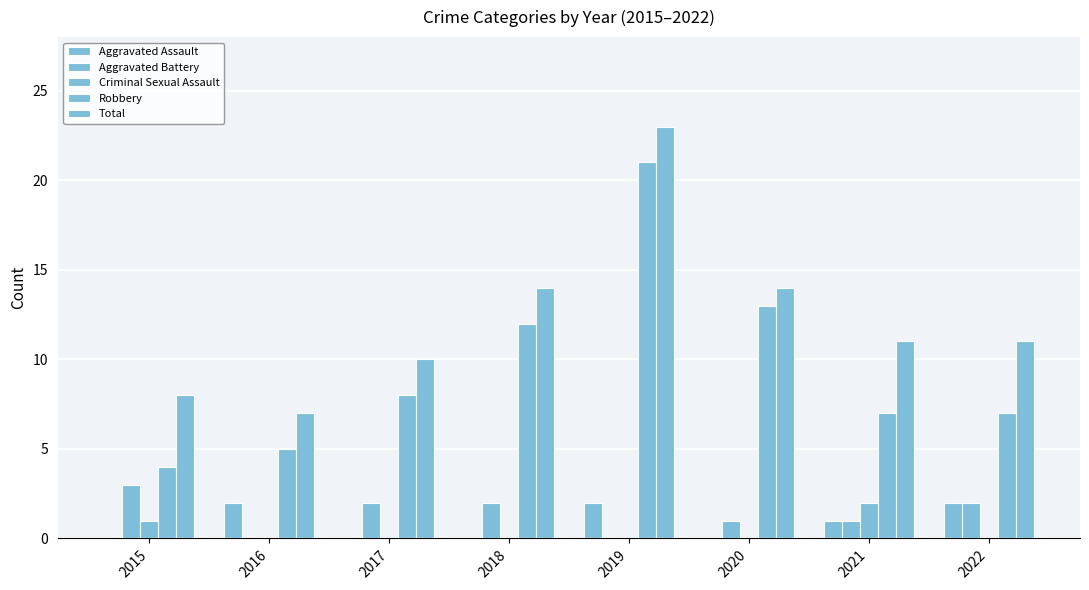

Count the number of categories in the chart.

8